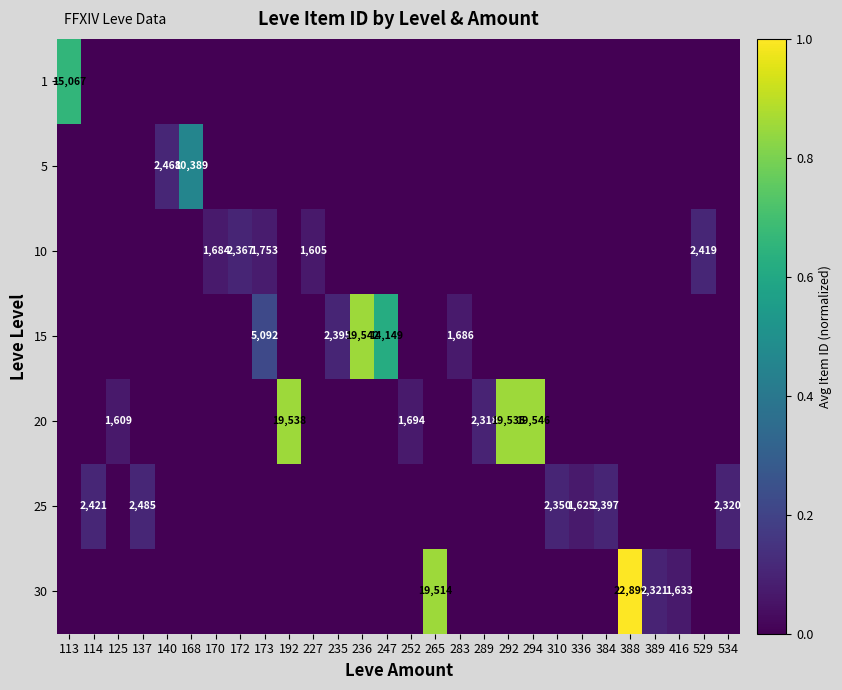

Is it true that 10 equals -0.1 at 294?

False